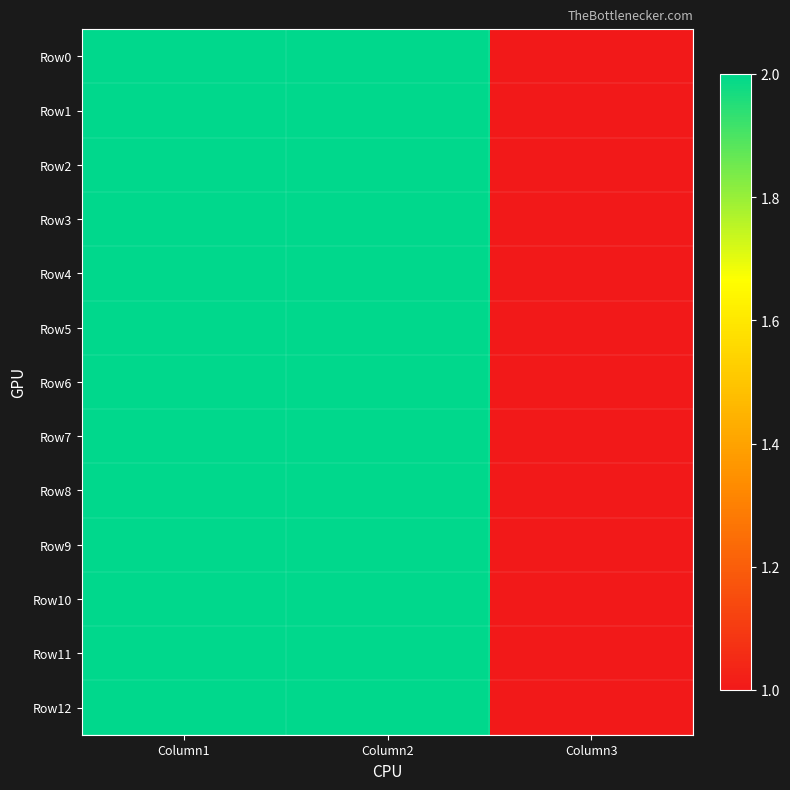

How many data points does each series have?

3